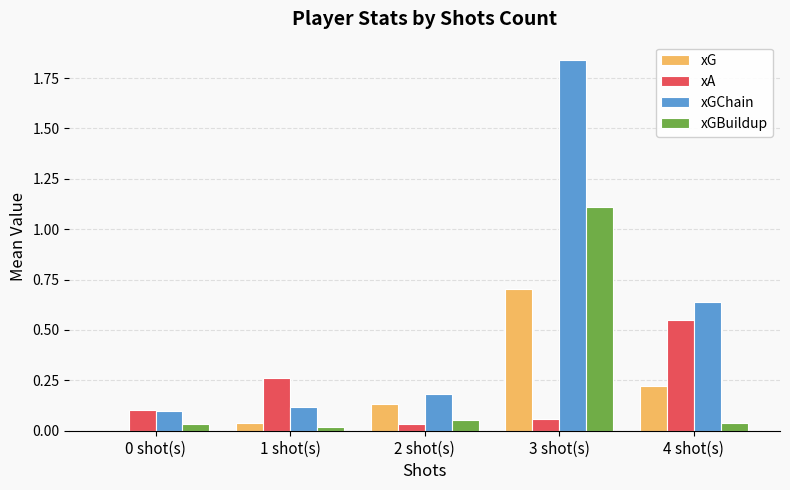

Which series has the largest total across all categories?

xGChain